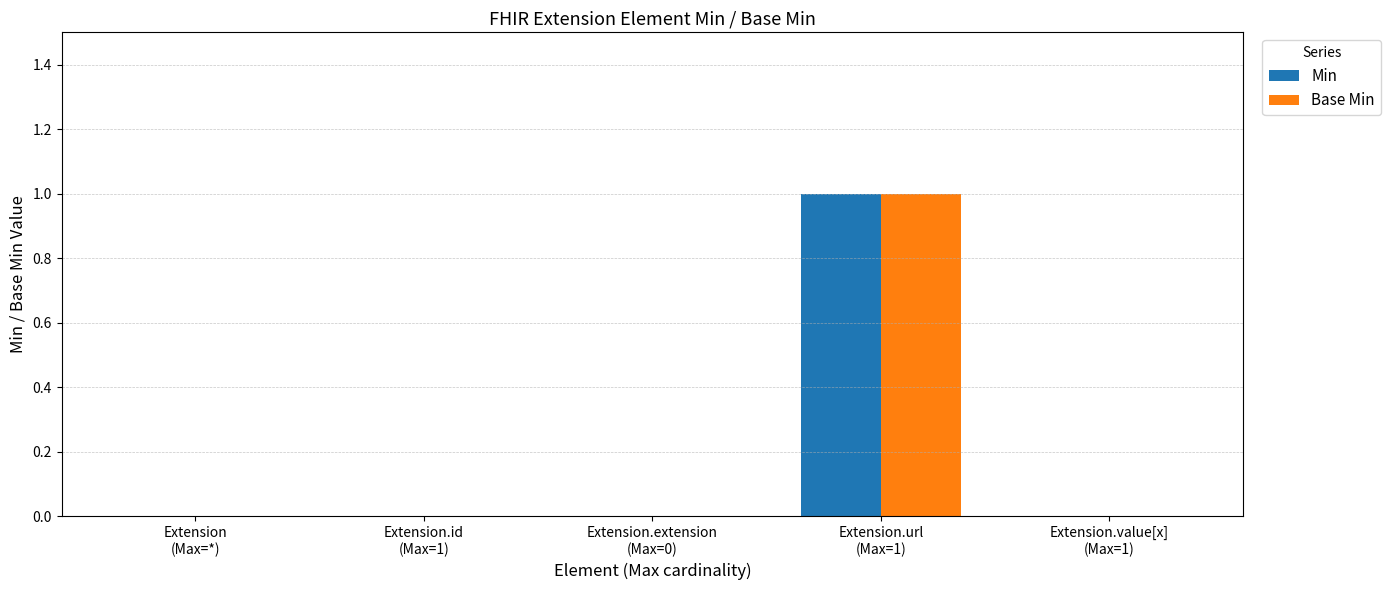

What are all the series names shown in the legend?

Min, Base Min